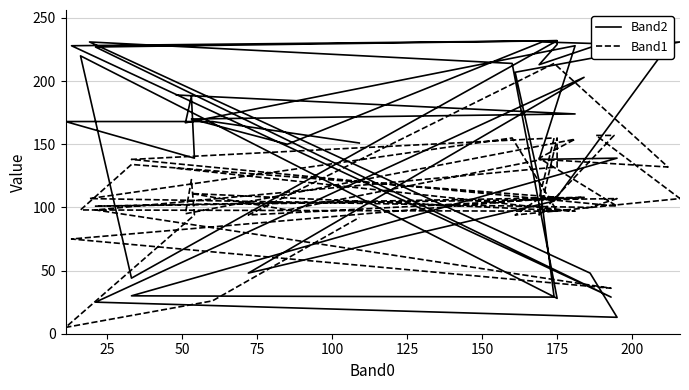

Rank the series by their average value, from highest to lowest.

Band2, Band1